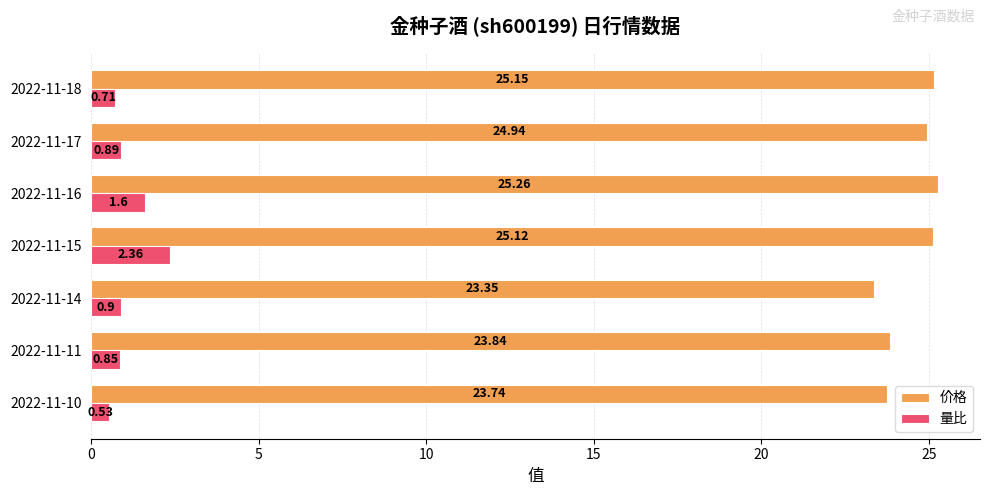

At which category is the sum across all series the highest?

2022-11-15